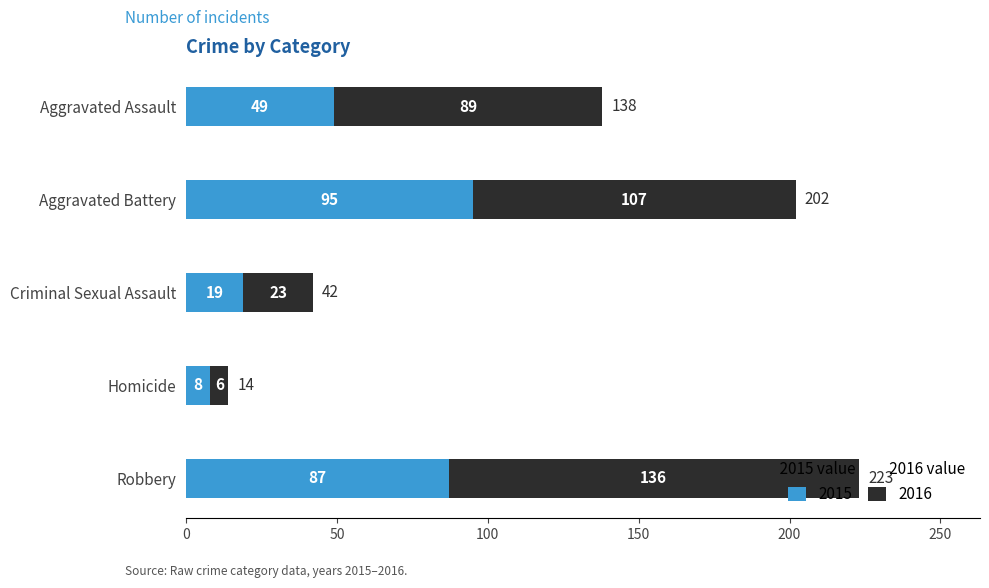

True or false: 2015 has a value of 56 at Robbery.

False